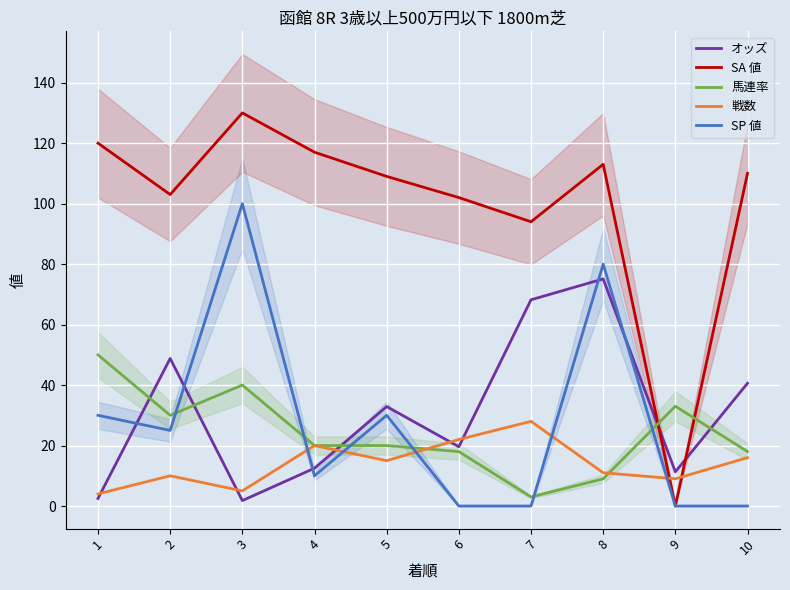

In 馬連率, how many points are lower than both neighbors (excluding endpoints)?

2